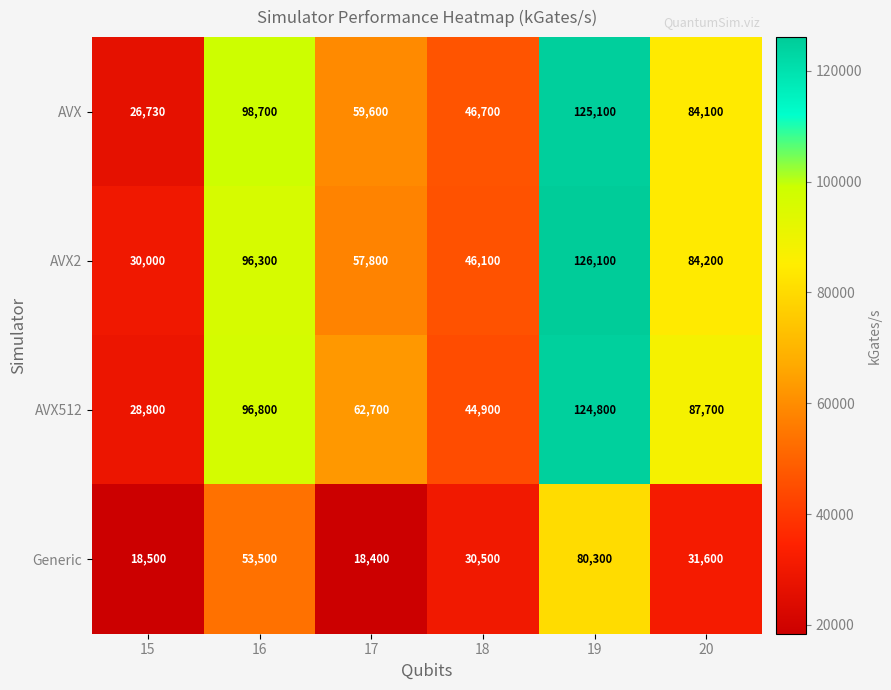

Reading left to right, list all the values displayed in this chart.

AVX: 15=26730	16=98700	17=59600	18=46700	19=125100	20=84100
AVX2: 15=30000	16=96300	17=57800	18=46100	19=126100	20=84200
AVX512: 15=28800	16=96800	17=62700	18=44900	19=124800	20=87700
Generic: 15=18500	16=53500	17=18400	18=30500	19=80300	20=31600